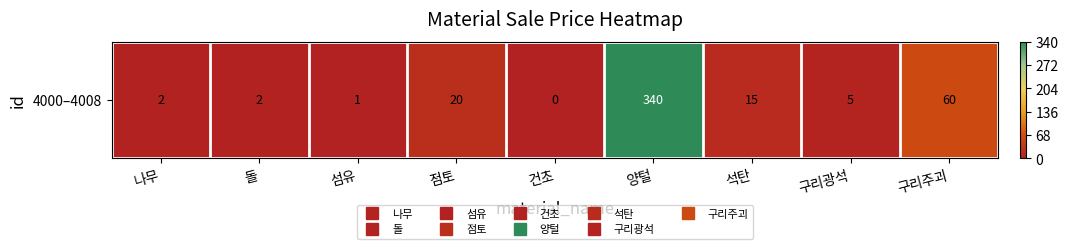

Rank the categories by value from highest to lowest.

양털, 구리주괴, 점토, 석탄, 구리광석, 나무, 돌, 섬유, 건초